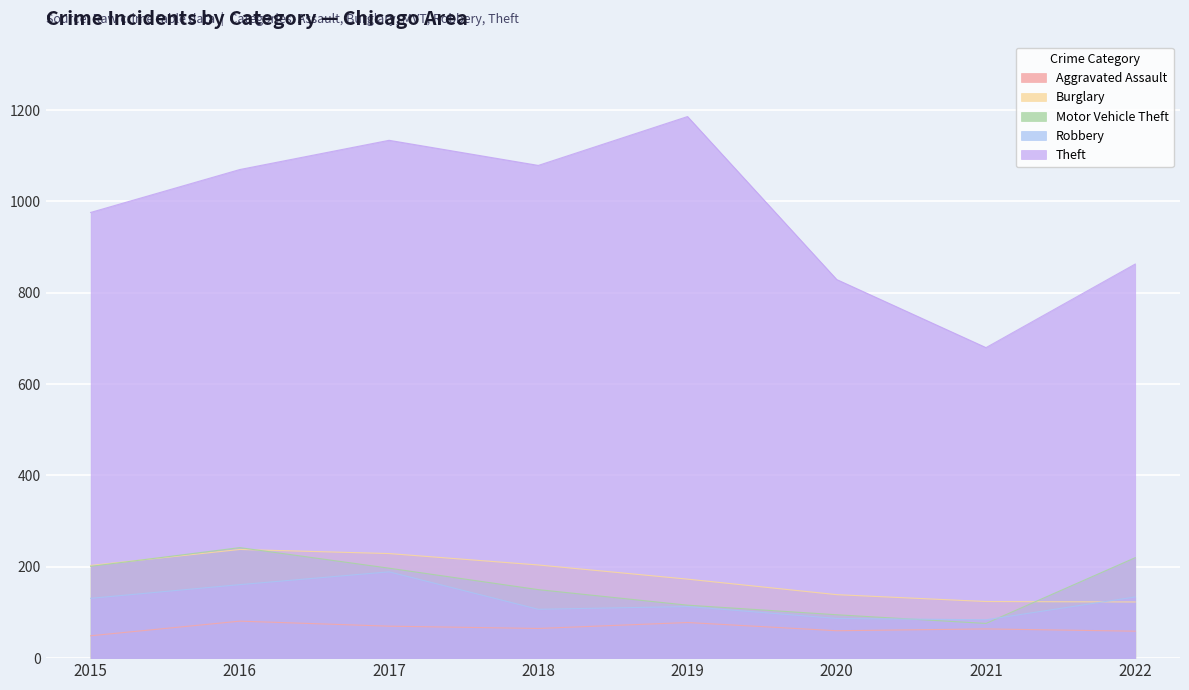

At which label does Motor Vehicle Theft reach its minimum?

2021